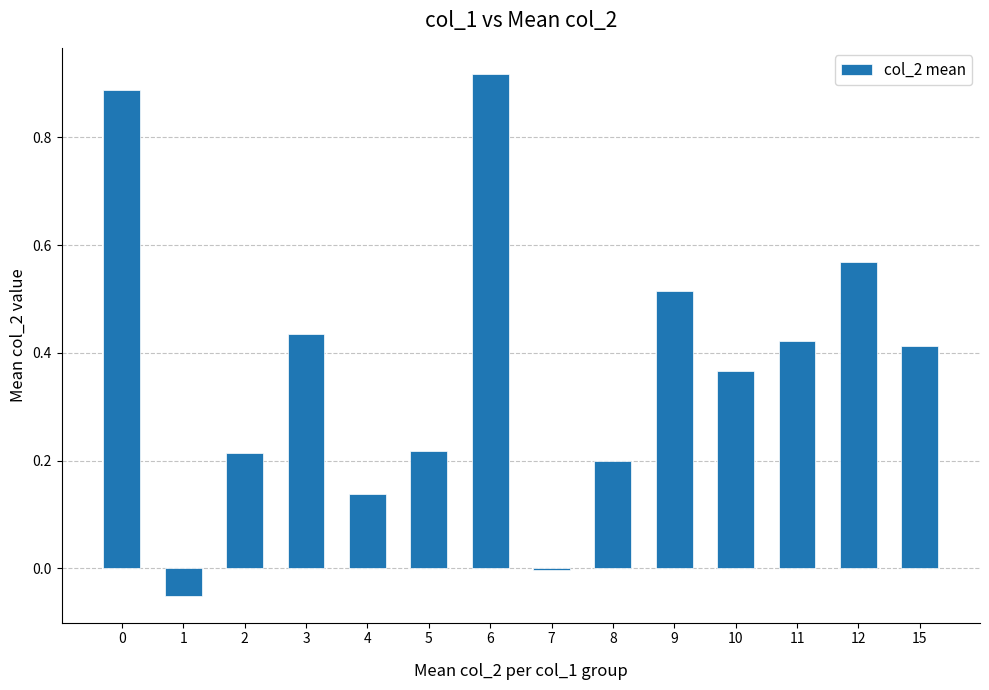

Which has a higher value, 12 or 15?

12